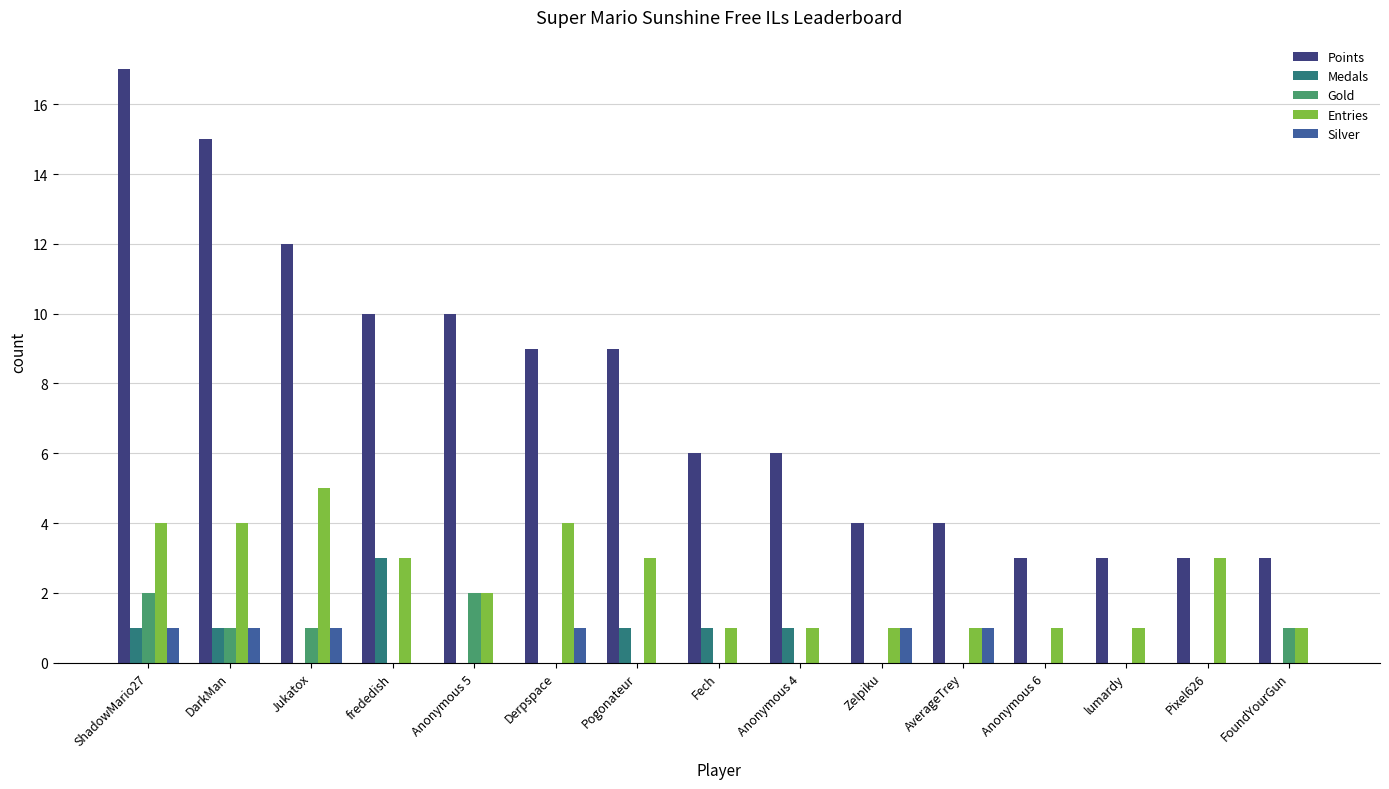

Reading left to right, transcribe all the data shown in this chart.

Points: 17	15	12	10	10	9	9	6	6	4	4	3	3	3	3
Medals: 1	1	0	3	0	0	1	1	1	0	0	0	0	0	0
Gold: 2	1	1	0	2	0	0	0	0	0	0	0	0	0	1
Entries: 4	4	5	3	2	4	3	1	1	1	1	1	1	3	1
Silver: 1	1	1	0	0	1	0	0	0	1	1	0	0	0	0